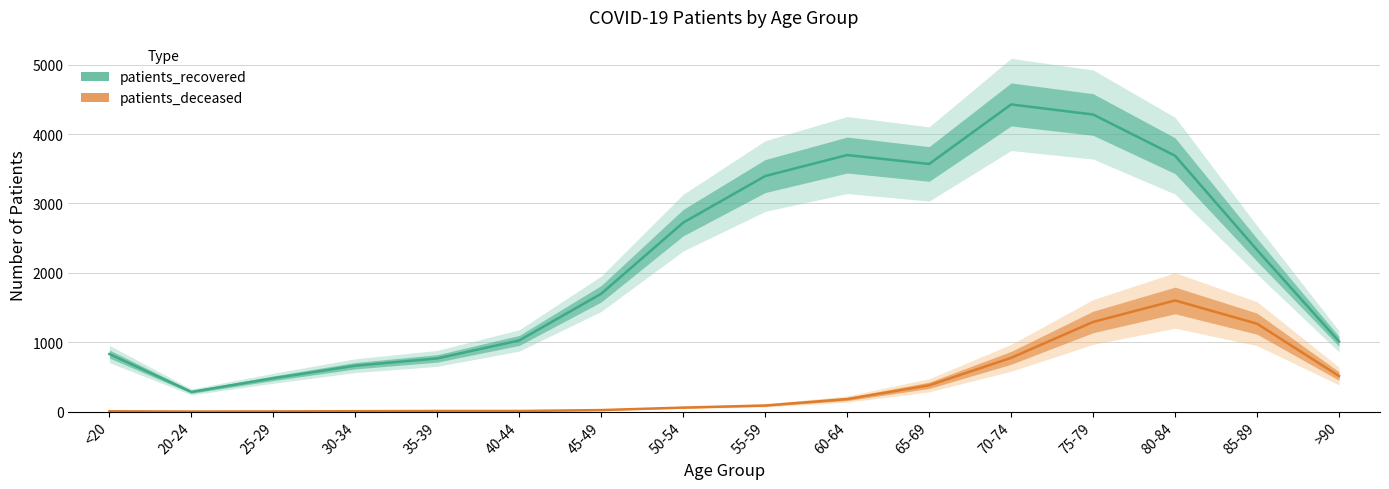

Is the value of patients_recovered at 85-89 greater than the value of patients_deceased at 75-79?

Yes